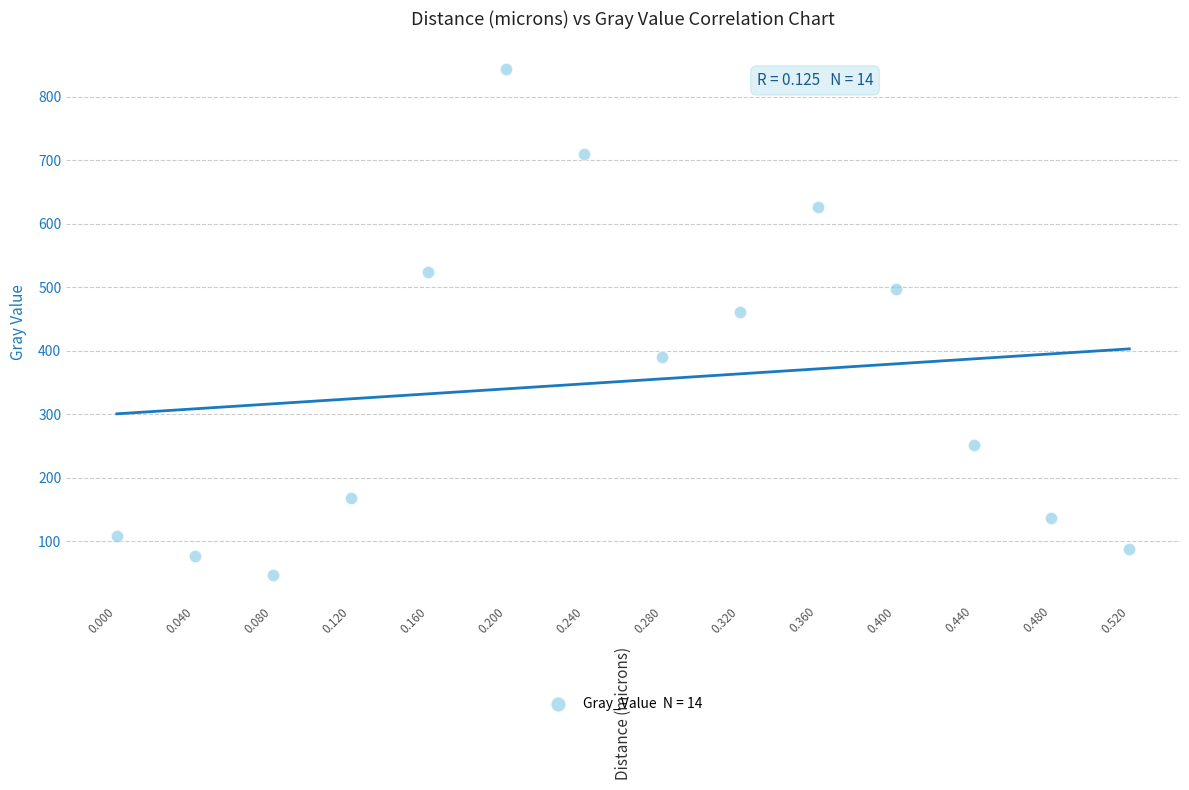

What is the range of X values (max minus min)?

0.5